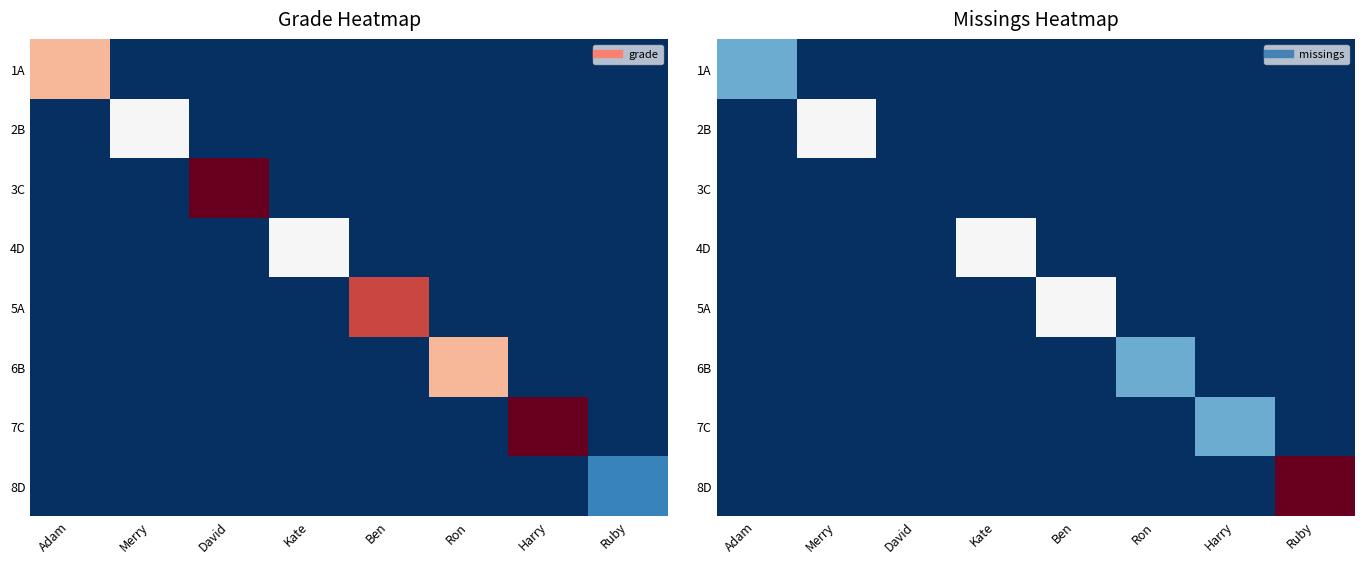

Count the 7C values in the range 0 to 1.

8